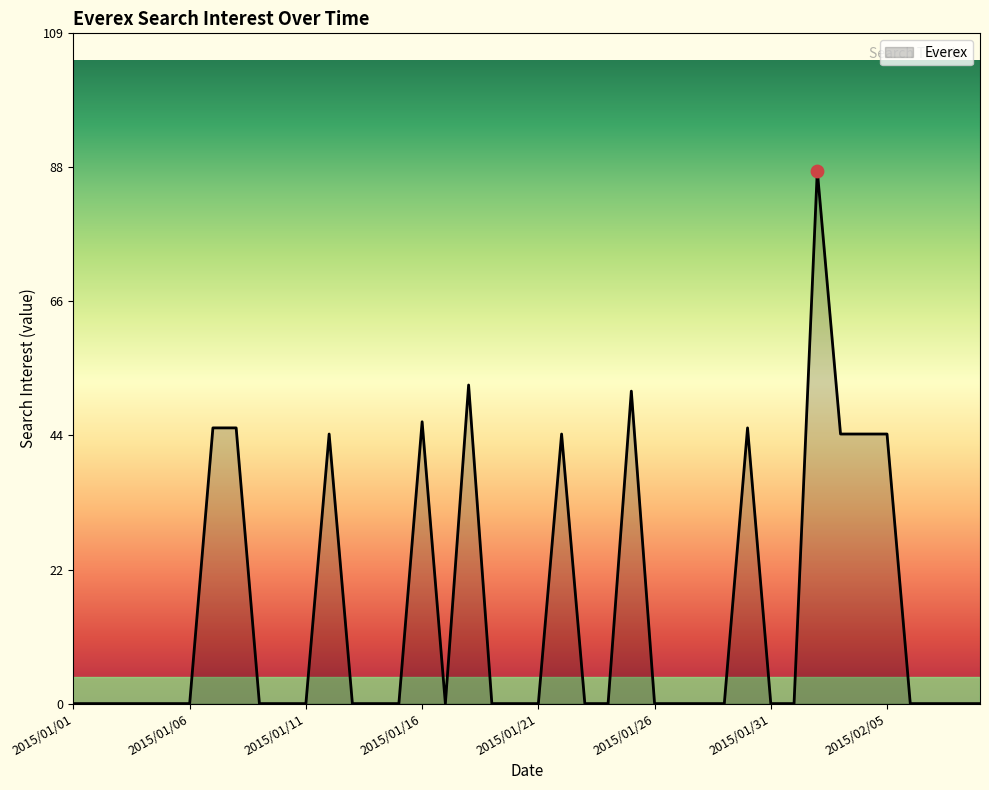

What is the greatest value displayed?

87